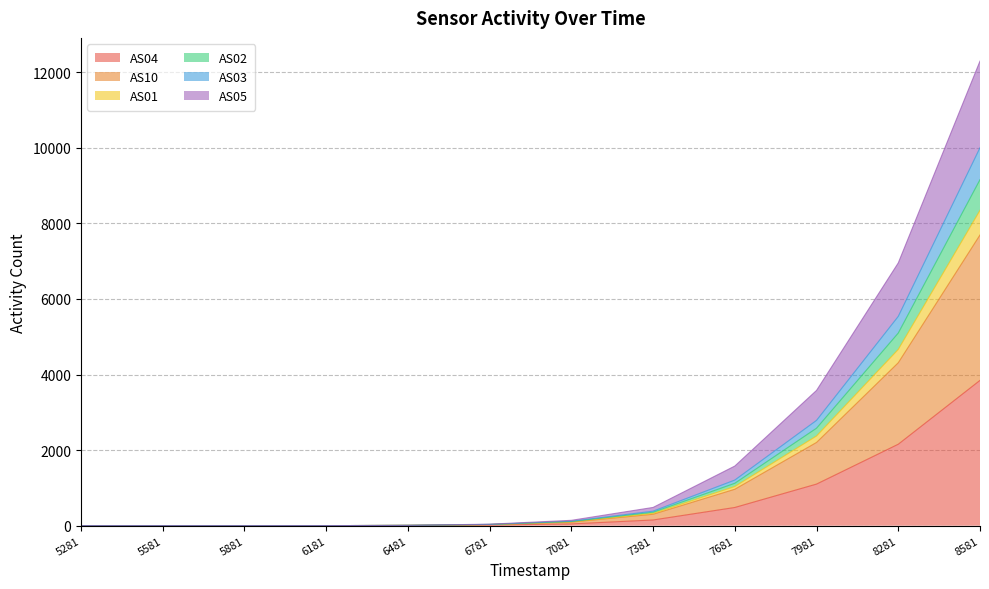

At which category is the sum across all series the highest?

8581